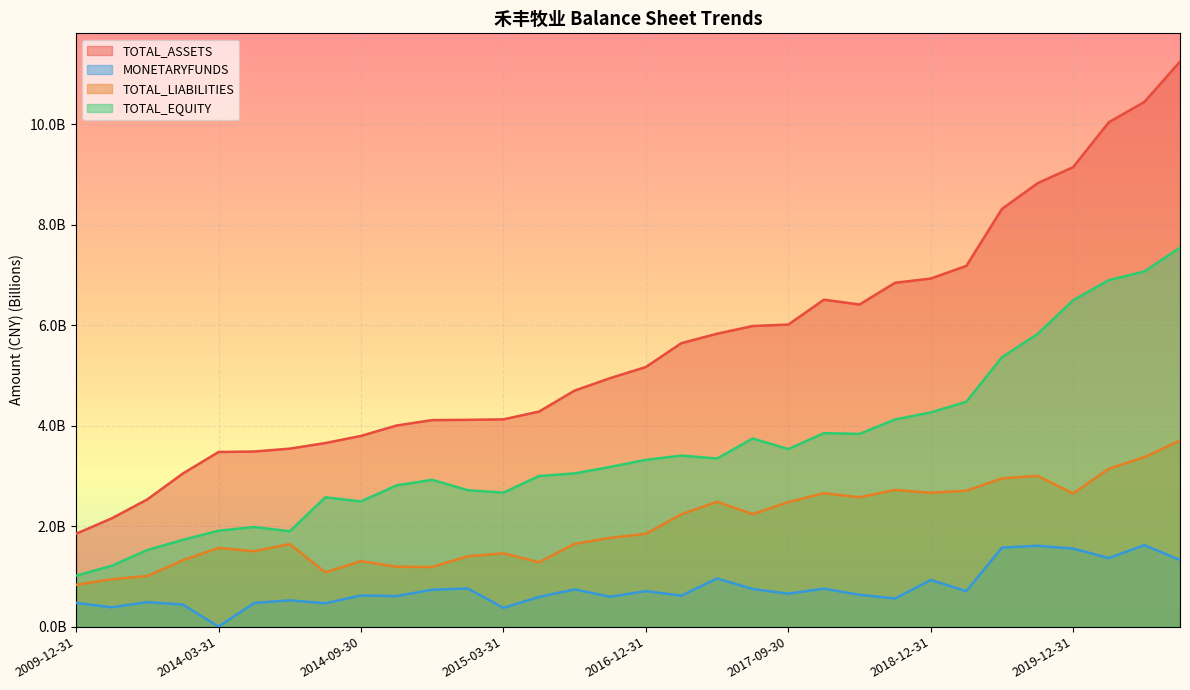

True or false: TOTAL_EQUITY and TOTAL_ASSETS intersect in this chart.

False